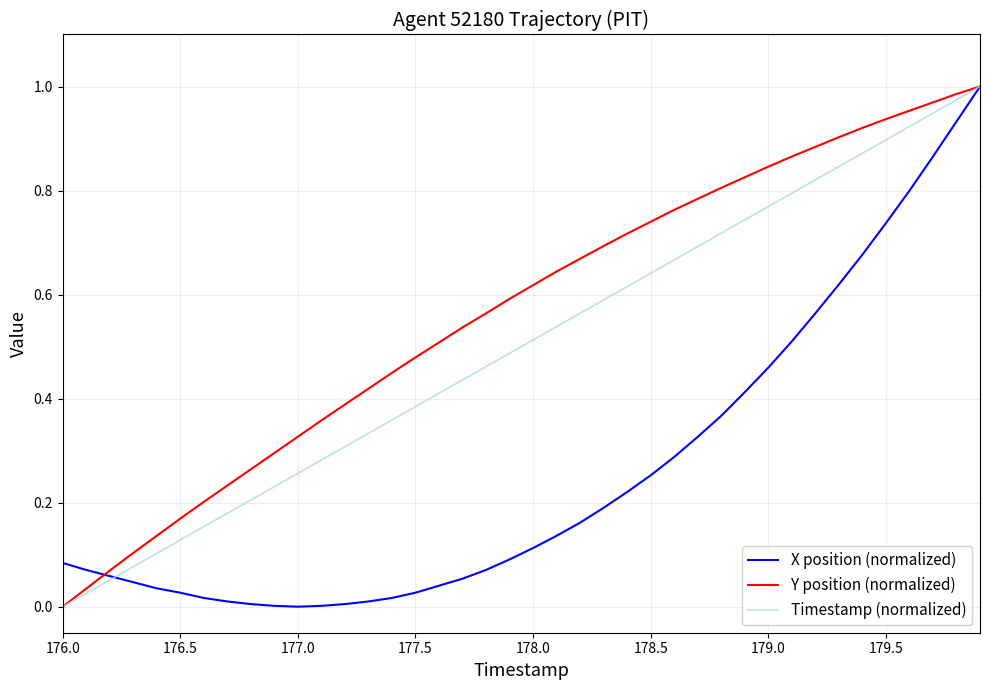

How many positive values does the Y position (normalized) series have?

39